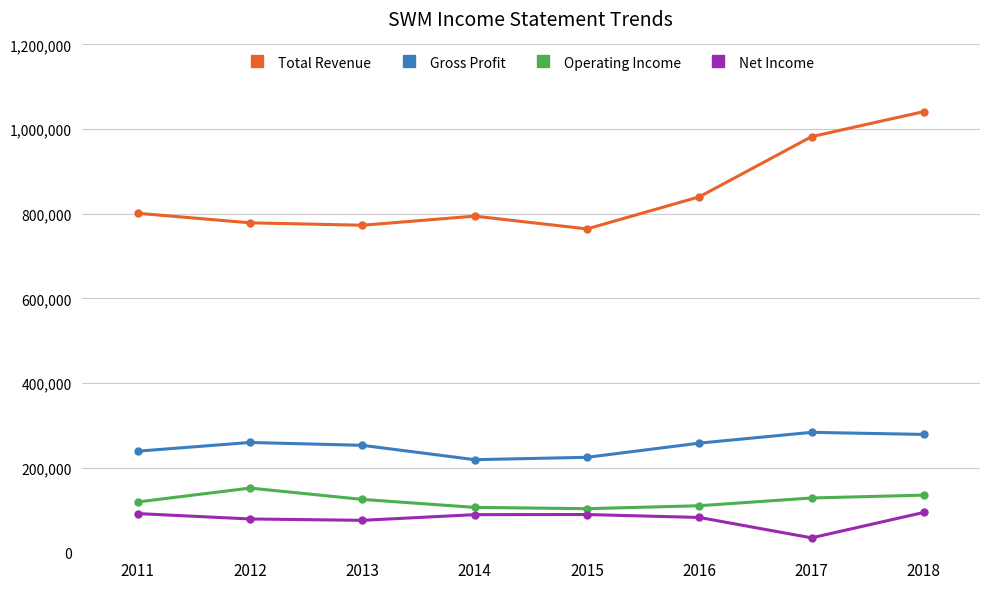

At which label does Gross Profit first exceed 257900?

2012